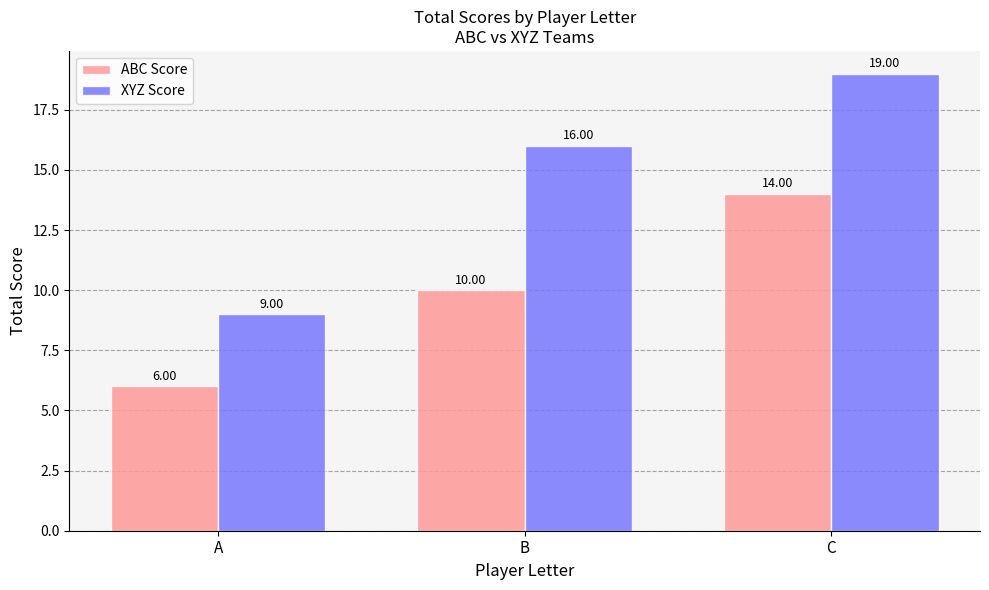

At how many categories does at least one series exceed 17?

1